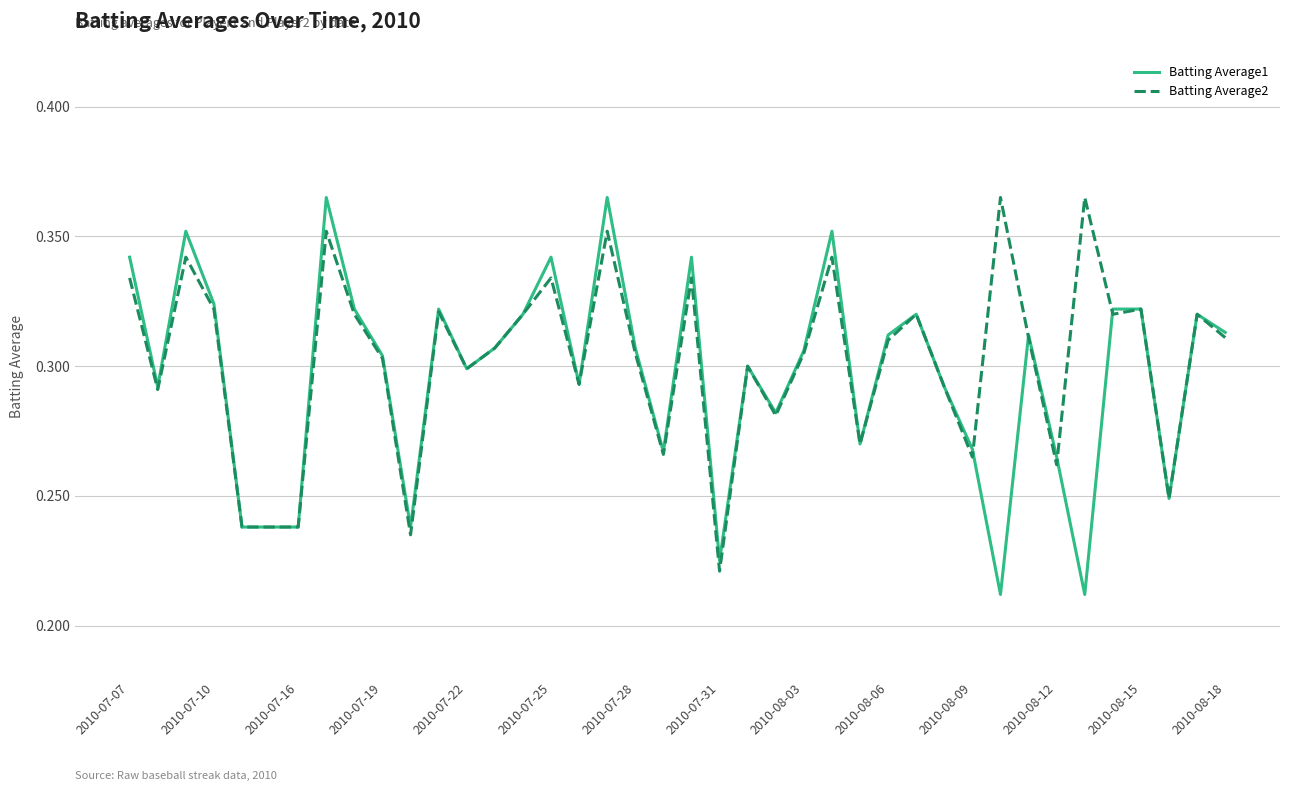

What are all the series names shown in the legend?

Batting Average1, Batting Average2